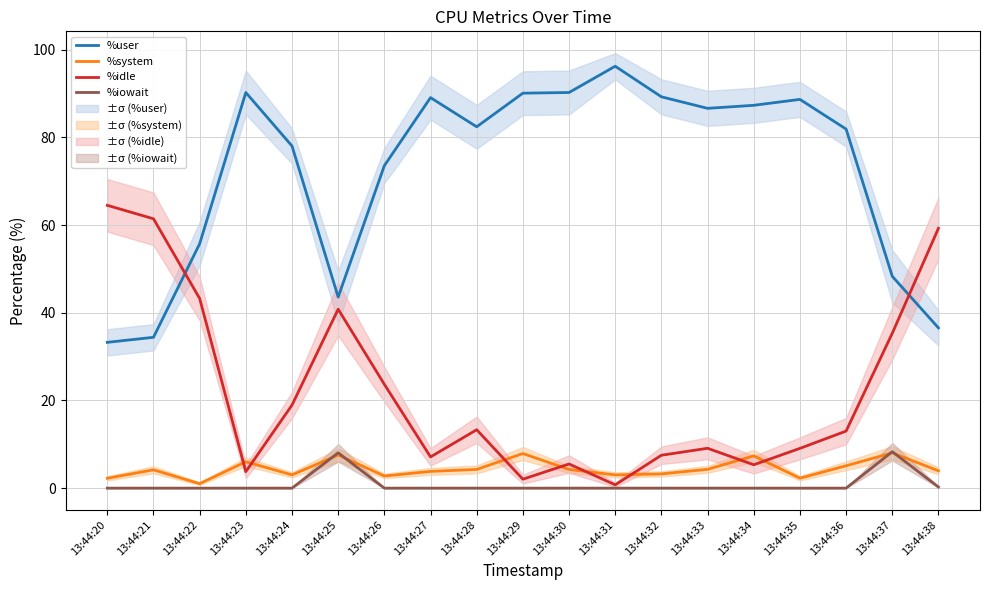

The value of %system at 13:44:20 is 0.5. True or false?

False